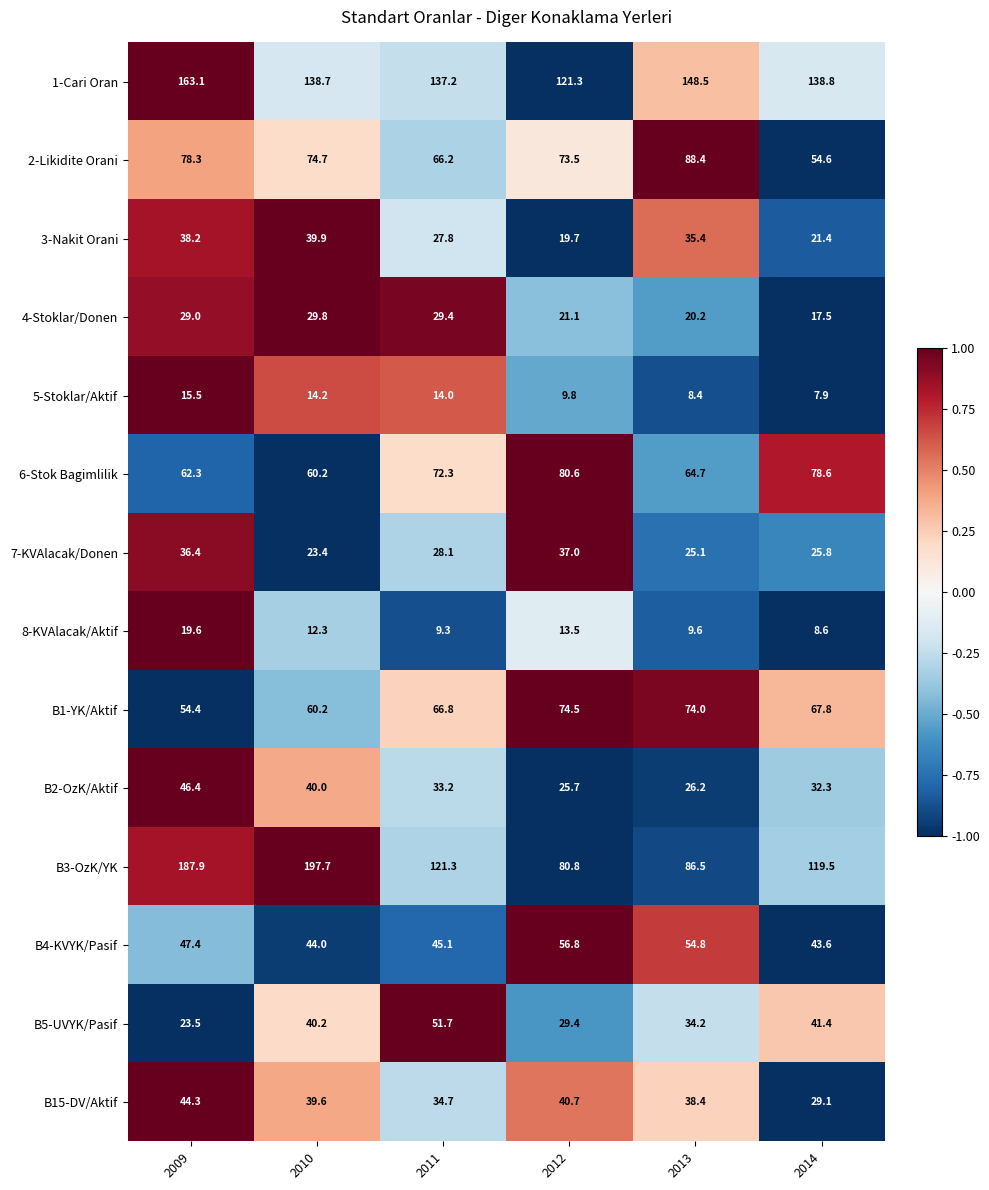

Is the value of B1-YK/Aktif at 2012 greater than the value of 3-Nakit Orani at 2009?

Yes